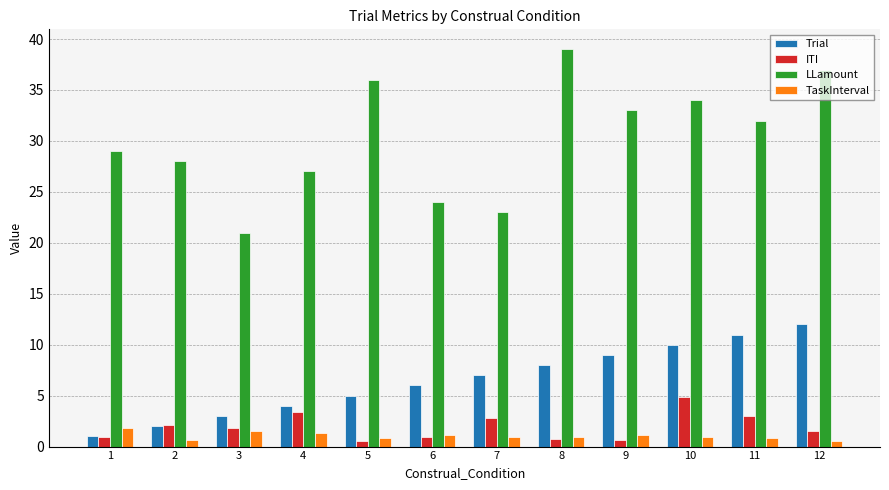

What is the spread (max minus min) of values at 3?

19.4